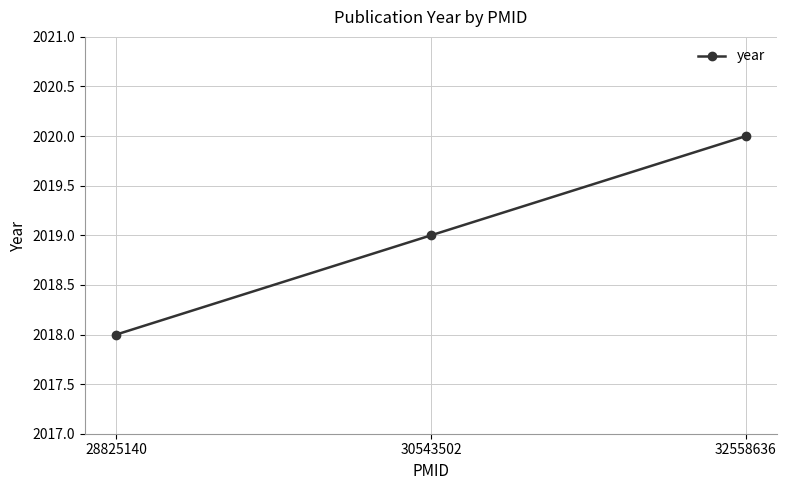

At which category does the chart reach its minimum across all series?

28825140